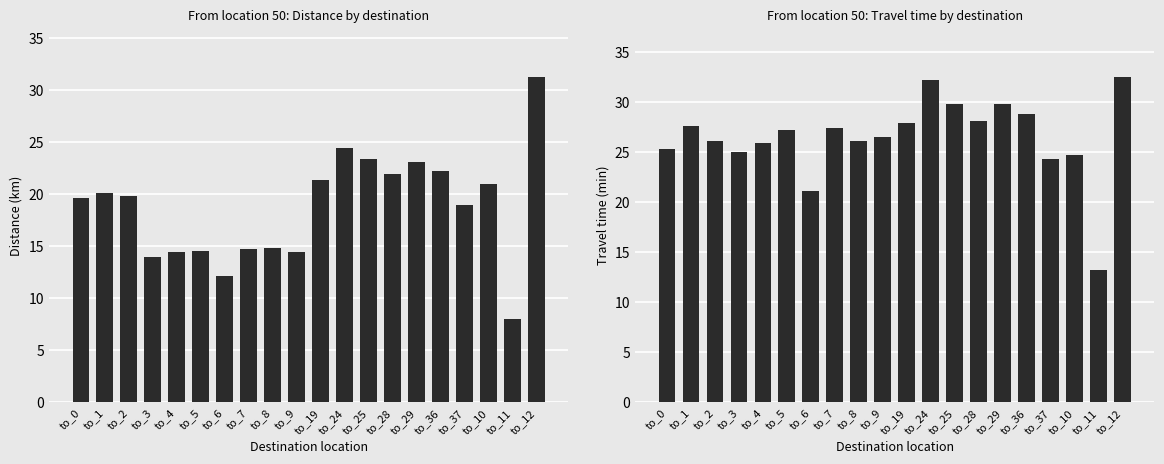

At which label is avg_distance closest to 19?

to_37